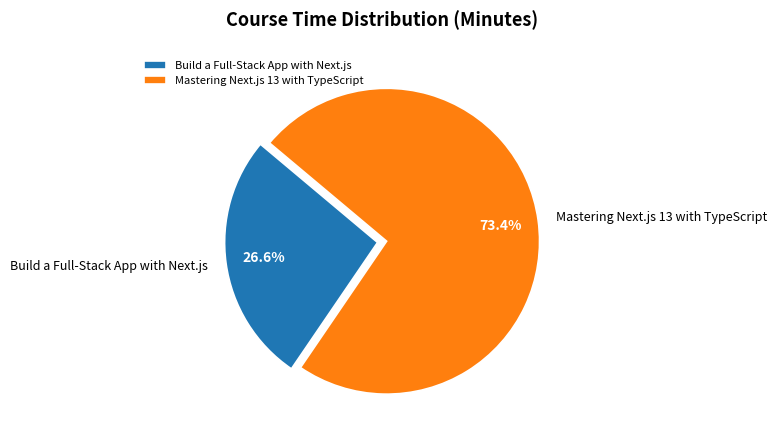

To the nearest percent, what is the combined percentage of Mastering Next.js 13 with TypeScript and Build a Full-Stack App with Next.js?

100%